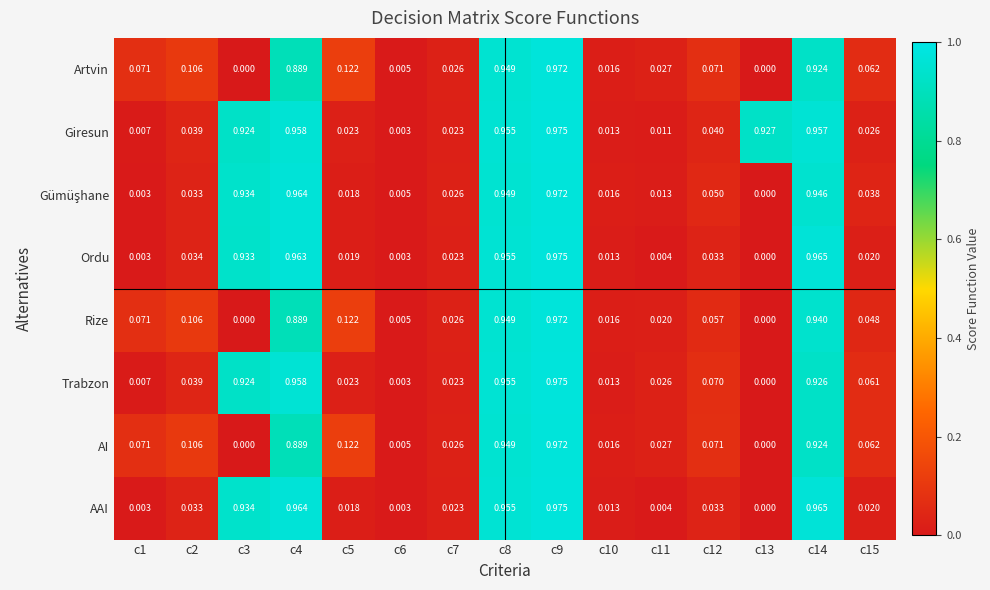

Is the value of AI at c15 greater than the value of Artvin at c12?

No